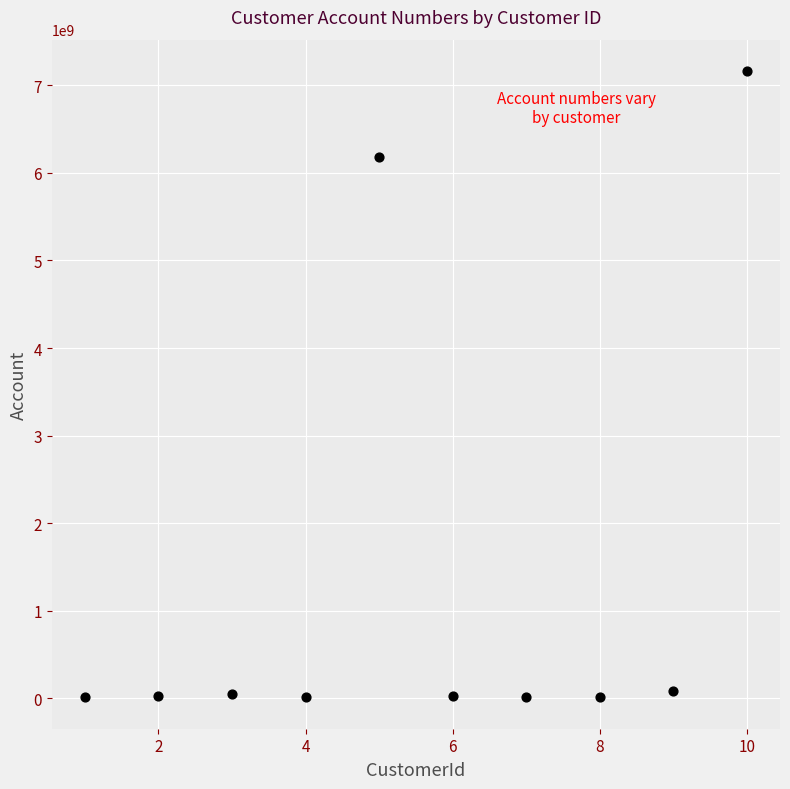

What is the range of X values (max minus min)?

9